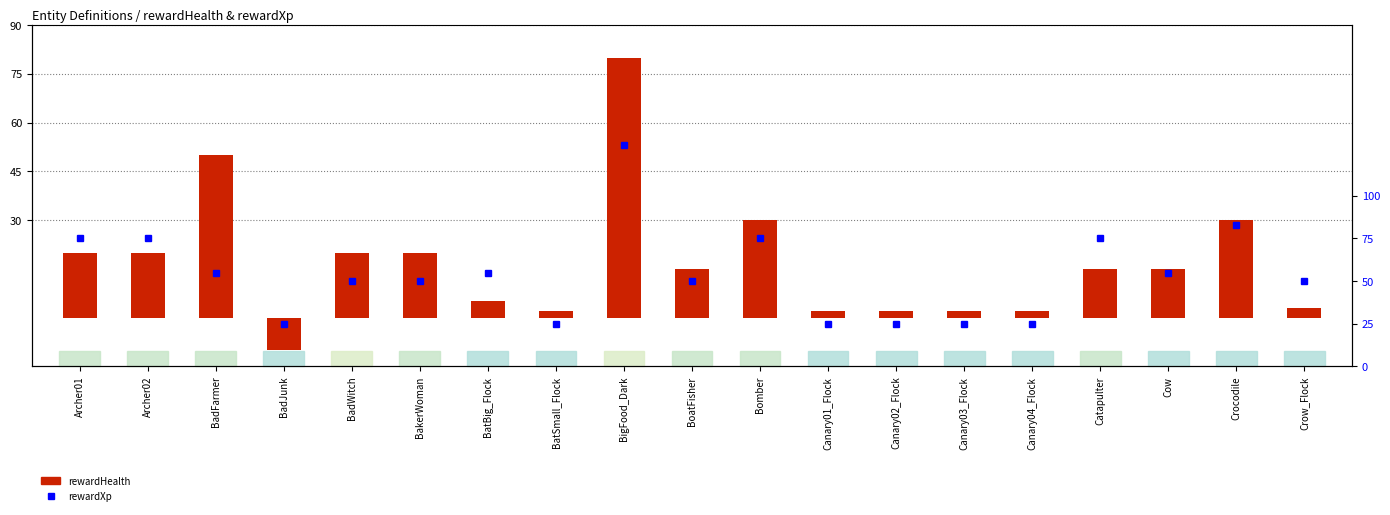

What is the difference between the maximum and minimum values in the rewardHealth series?

90